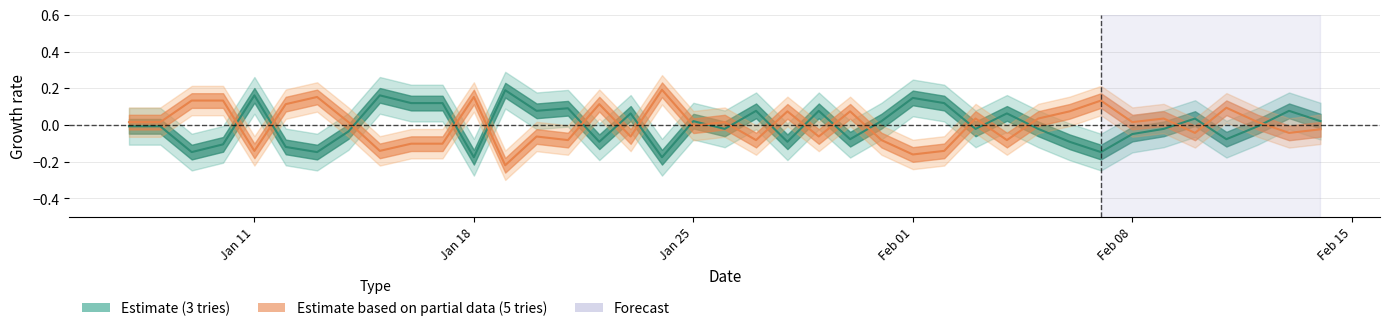

What is the lowest value of the 3 tries series?

-0.2